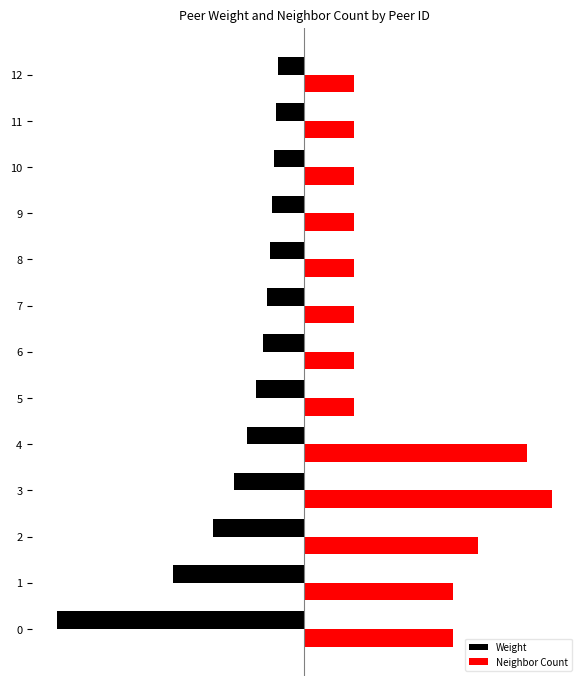

What is the highest value of the Neighbor Count series?

8000.0